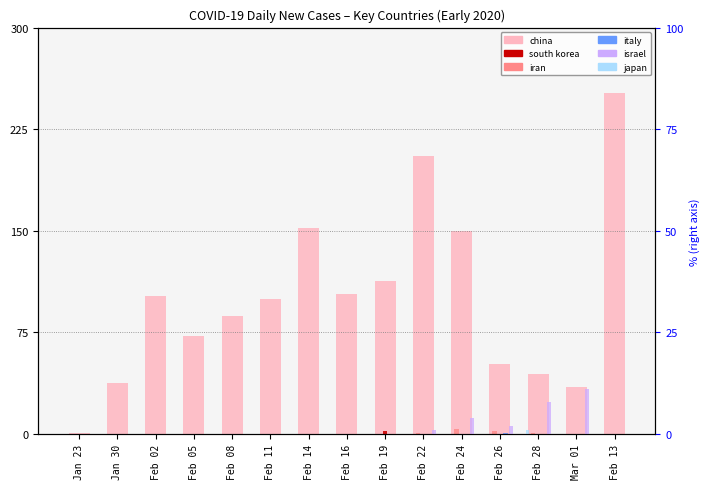

What value does the china series have at Feb 11, to the nearest 10?

100